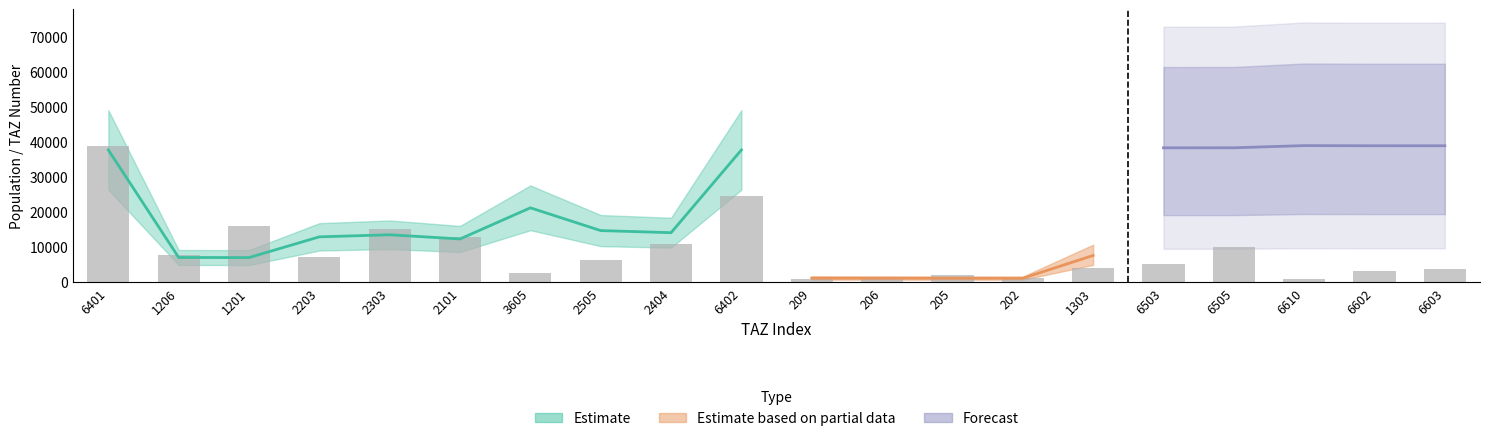

List the labels in order of value, smallest first.

206, 6610, 209, 202, 205, 3605, 6602, 6603, 1303, 6503, 2505, 2203, 1206, 6505, 2404, 2101, 2303, 1201, 6402, 6401